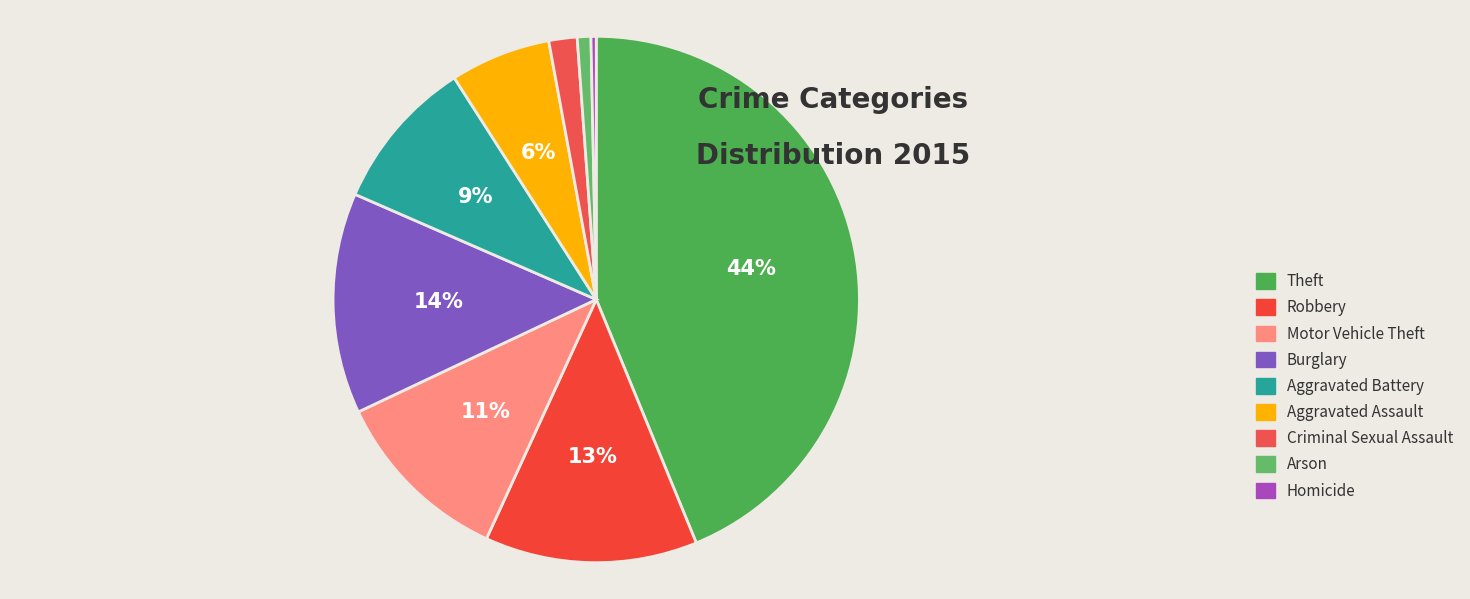

Is the sum of Criminal Sexual Assault and Homicide greater than half?

No